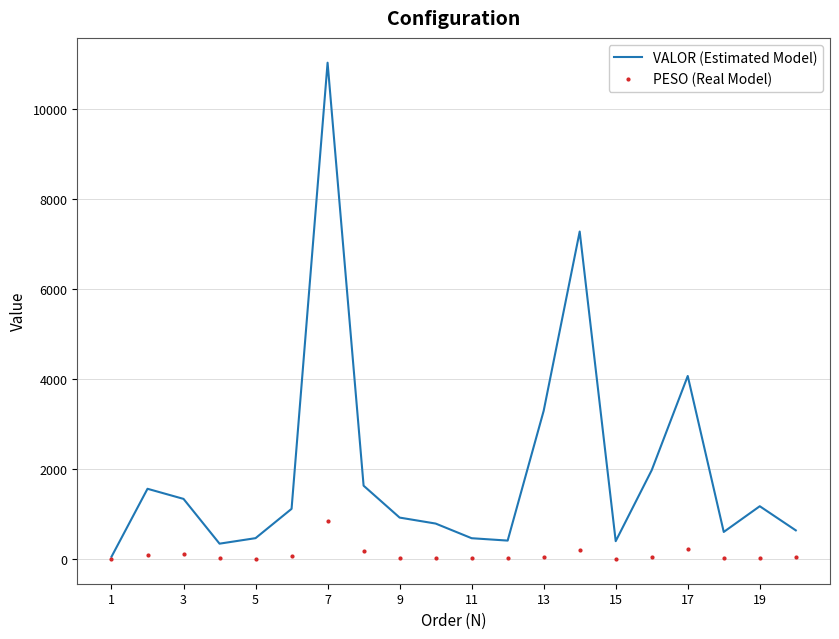

What is the maximum value shown in the chart?

11025.7